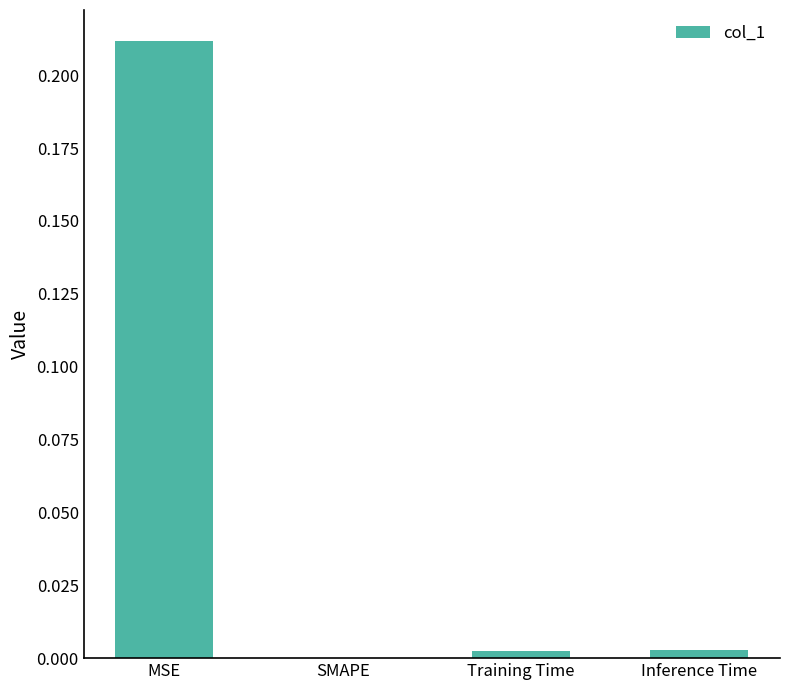

Which has a higher value, Training Time or SMAPE?

Training Time